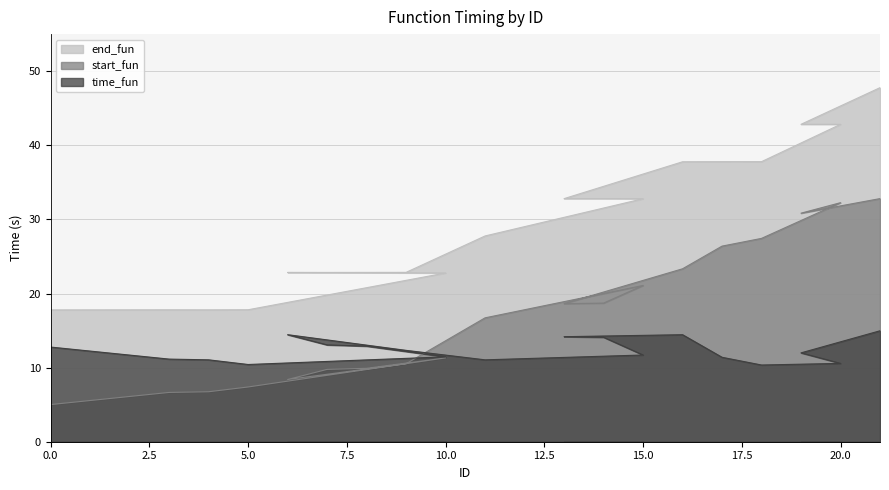

The value of end_fun at 5 is 8.8. True or false?

False